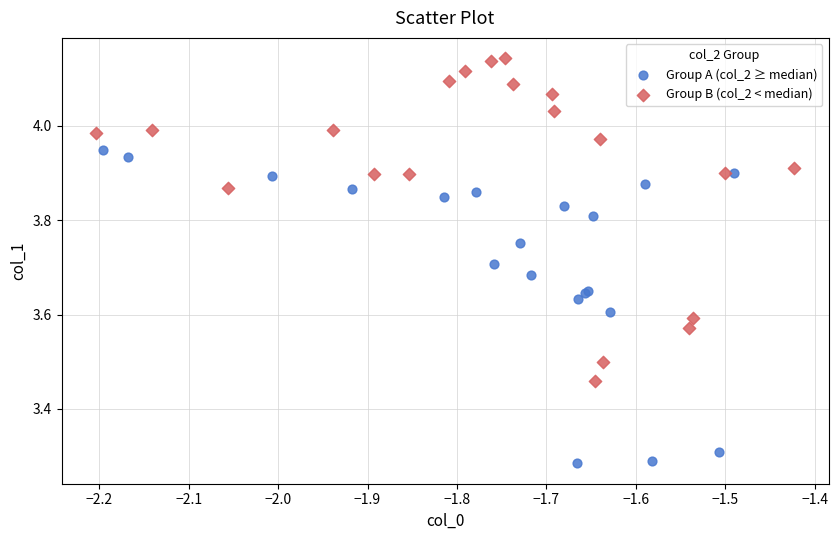

Which series has the largest Y range (max minus min)?

Group B (col_2 < median)